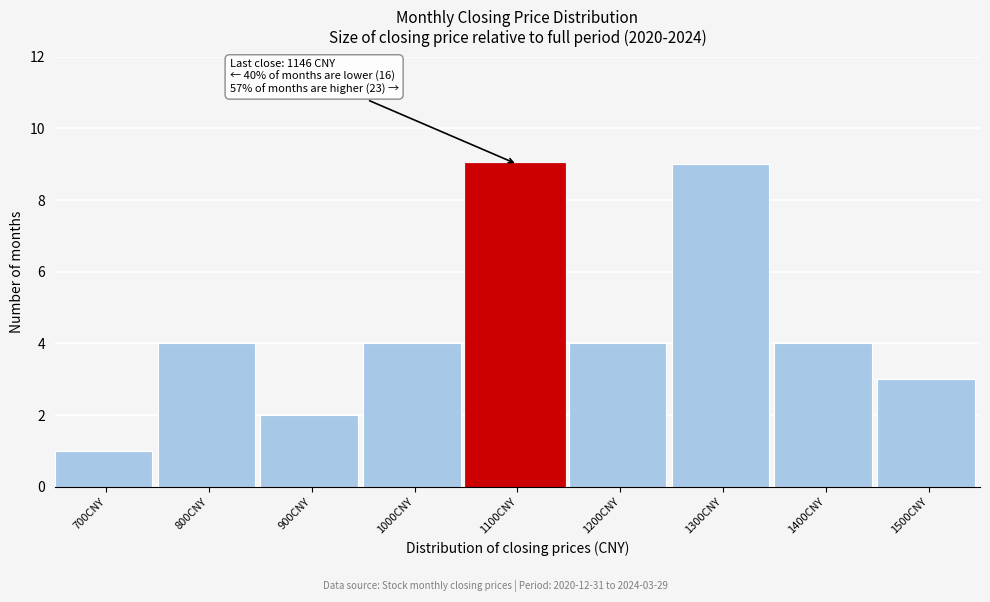

Reading left to right, what are all the values shown in this chart?

1	4	2	4	9	4	9	4	3